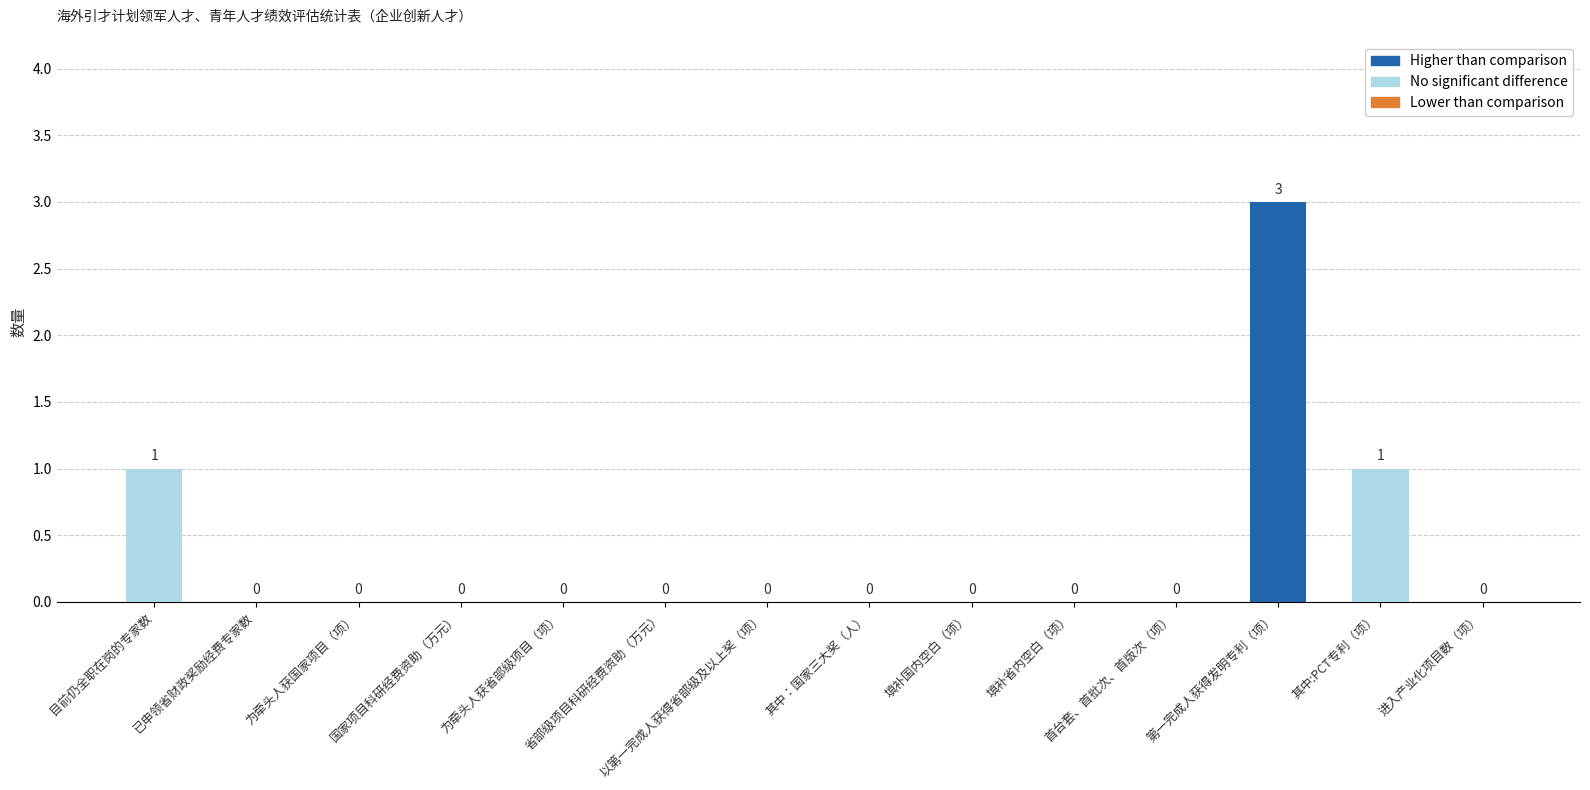

What is the greatest value displayed?

3